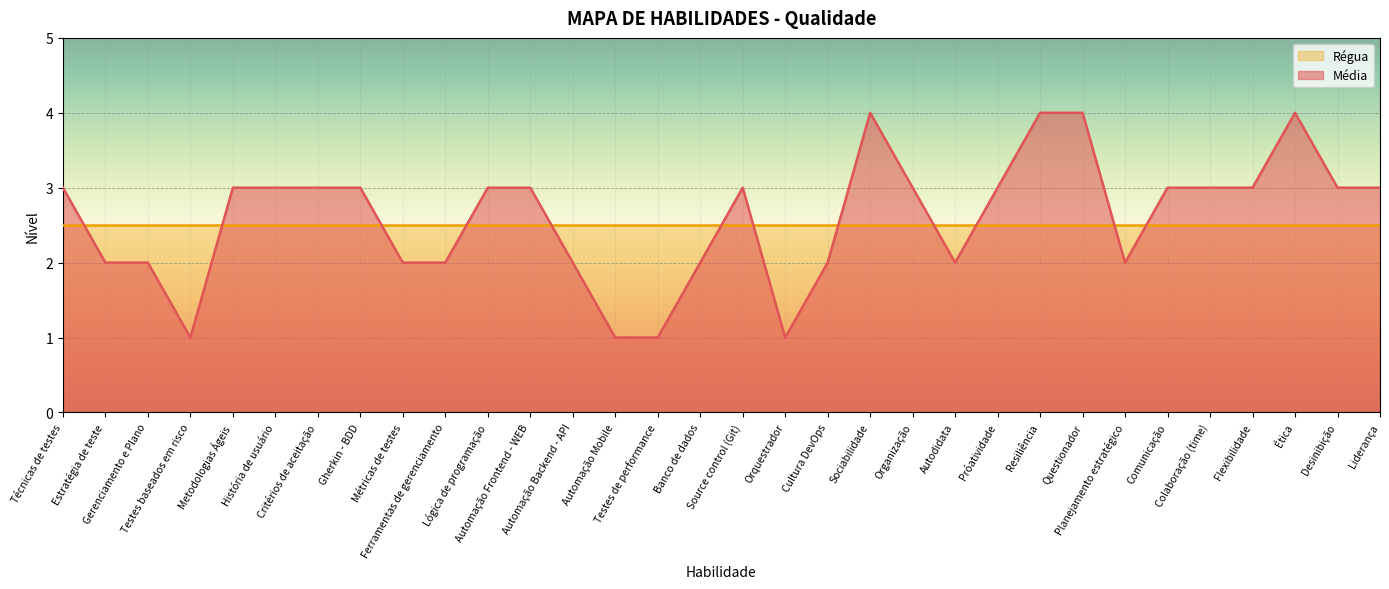

How many values exceed 3?

4